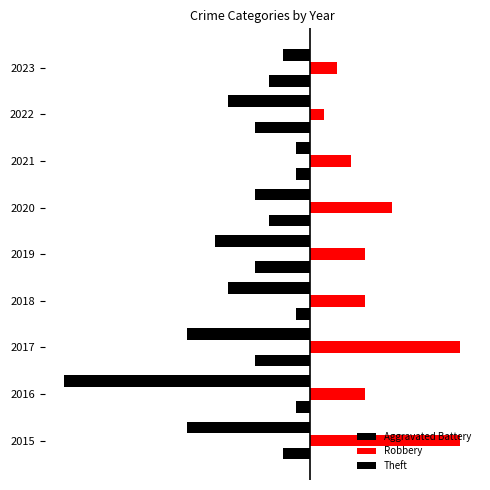

Reading left to right, extract all data points from this chart.

Aggravated Battery: -2	-1	-4	-1	-4	-3	-1	-4	-3
Robbery: 11	4	11	4	4	6	3	1	2
Theft: -9	-18	-9	-6	-7	-4	-1	-6	-2